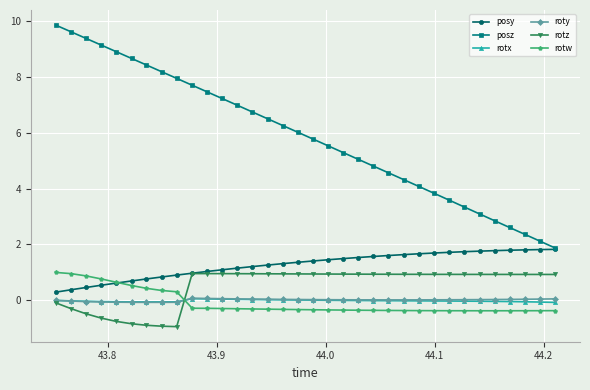

Which series has the widest spread of values?

posz